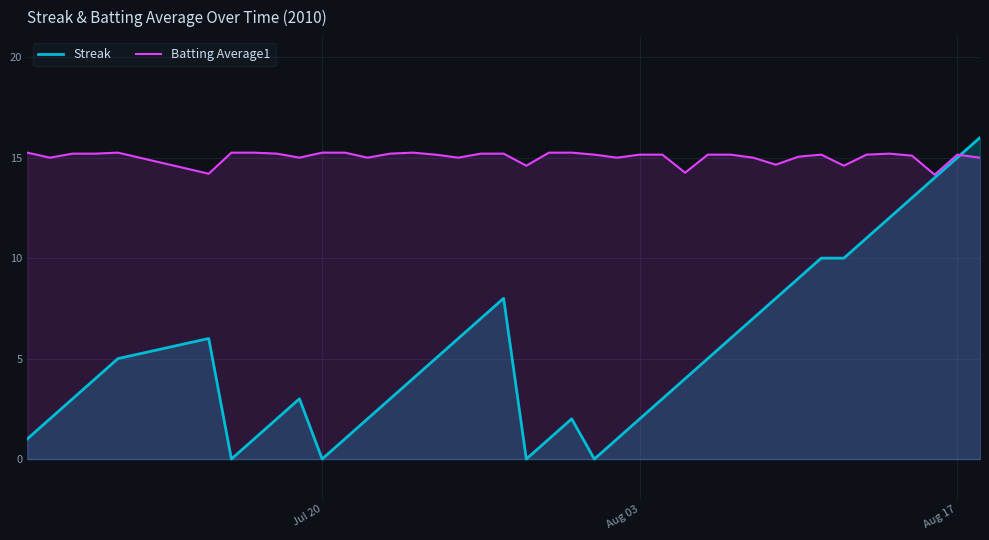

What is the greatest value displayed?

16.0